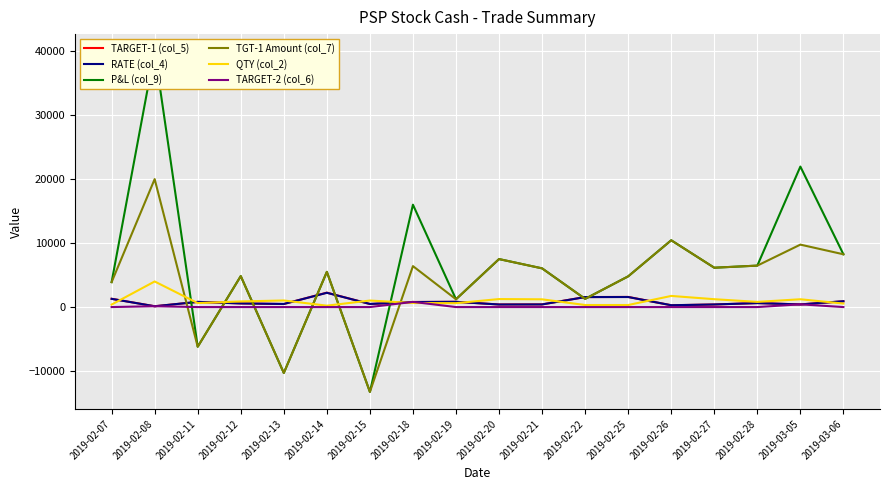

What is the difference between the second highest and second lowest values in the TGT-1 Amount (col_7) series?

20740.0